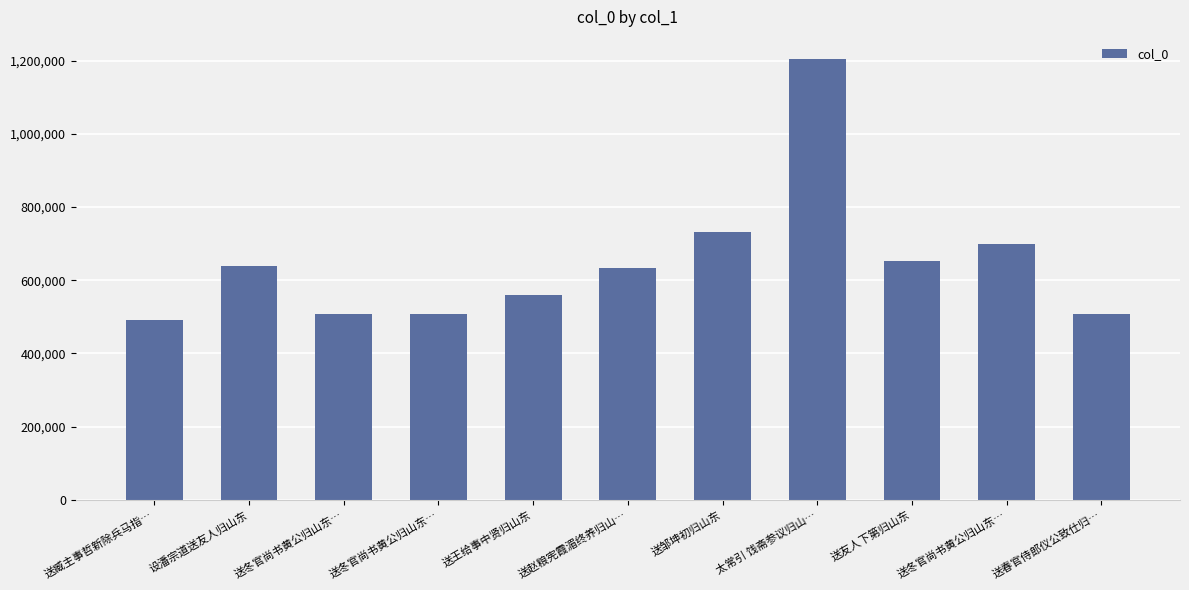

What is the difference between the values at 送友人下第归山东 and 送臧主事哲新除兵马指…?

160298